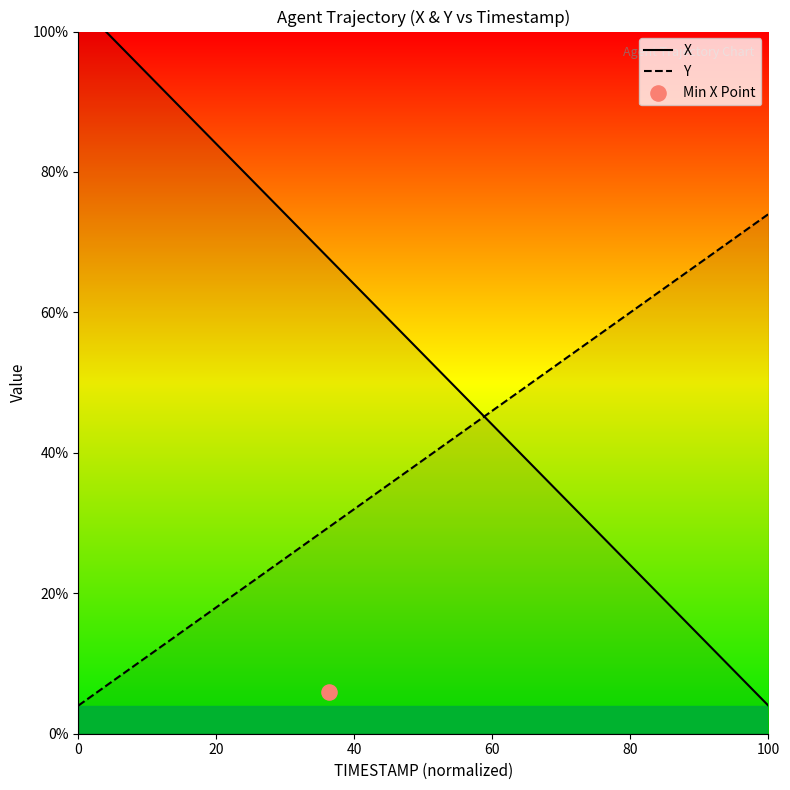

Which series contains the lowest Y value?

X